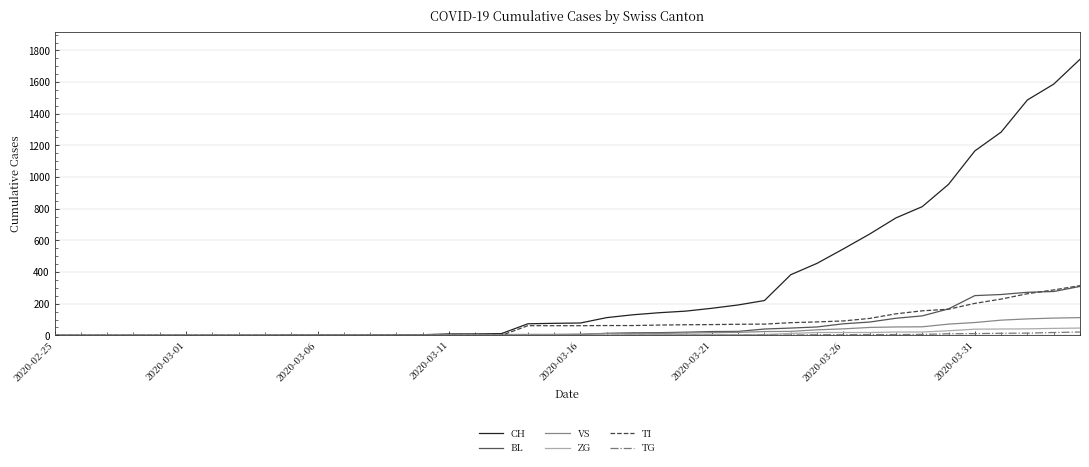

Which series has the largest total across all categories?

CH